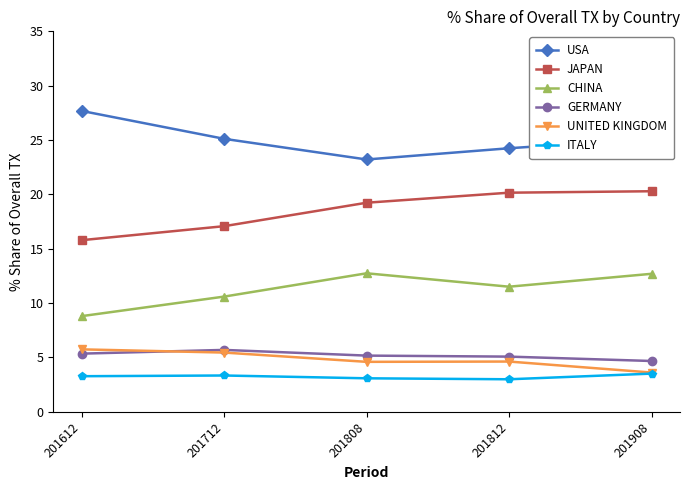

True or false: ITALY and CHINA cross at least once.

False